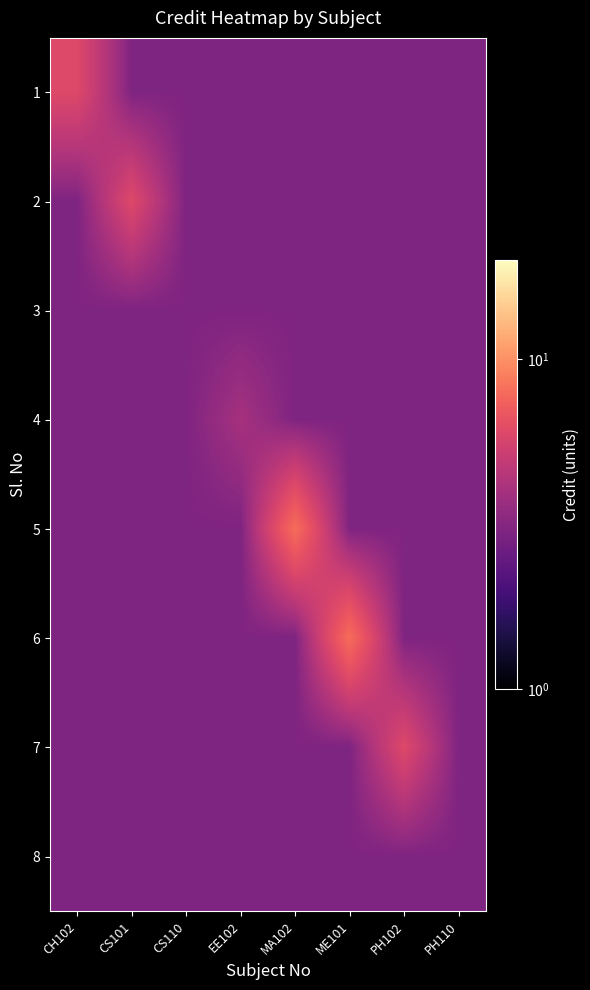

What is the spread (max minus min) of values at CH102?

3